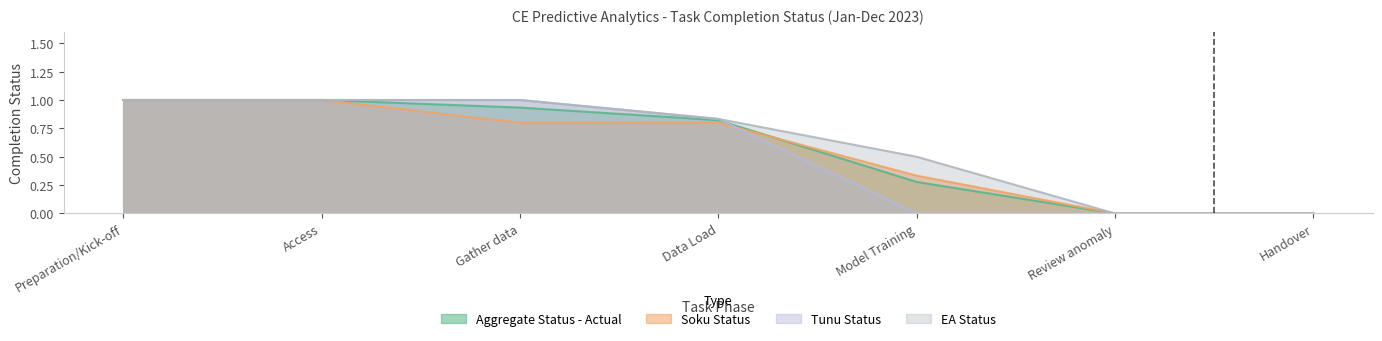

How many intersections are there between Soku Status and Tunu Status?

1